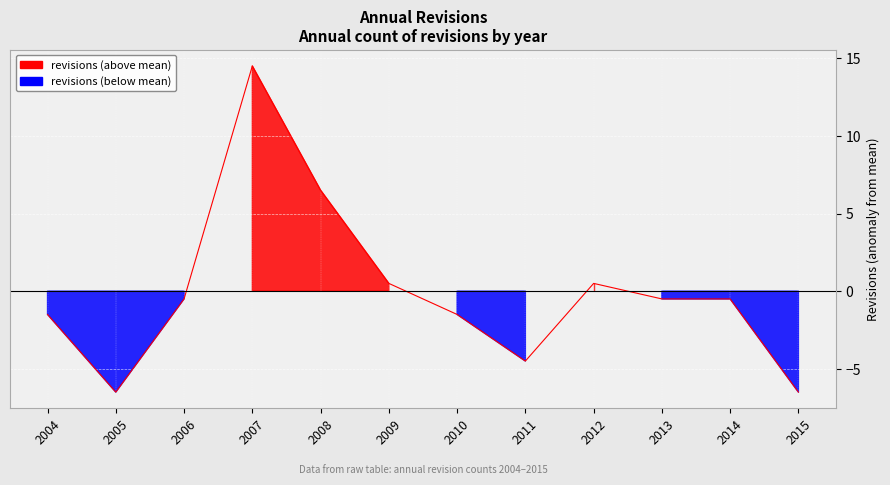

How many values are below zero?

8